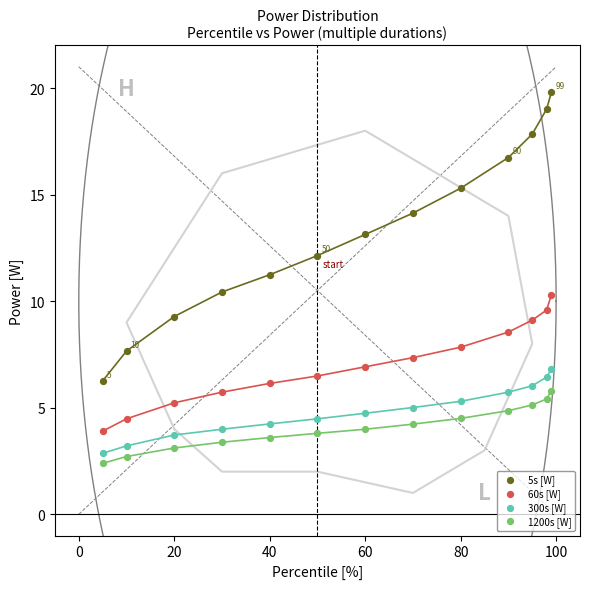

Which series has the largest Y range (max minus min)?

5s [W]